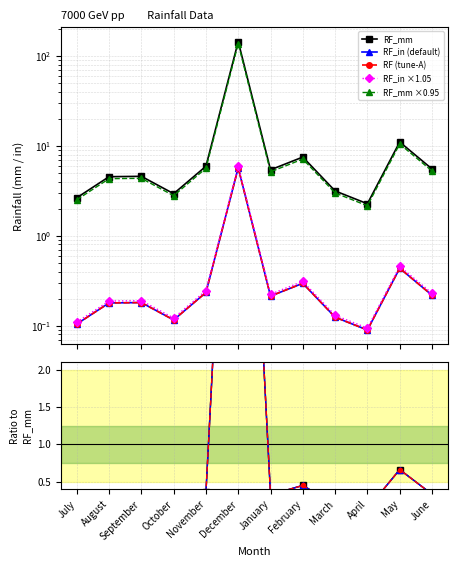

Is the value of RF_in at October greater than the value of RF_mm at January?

No